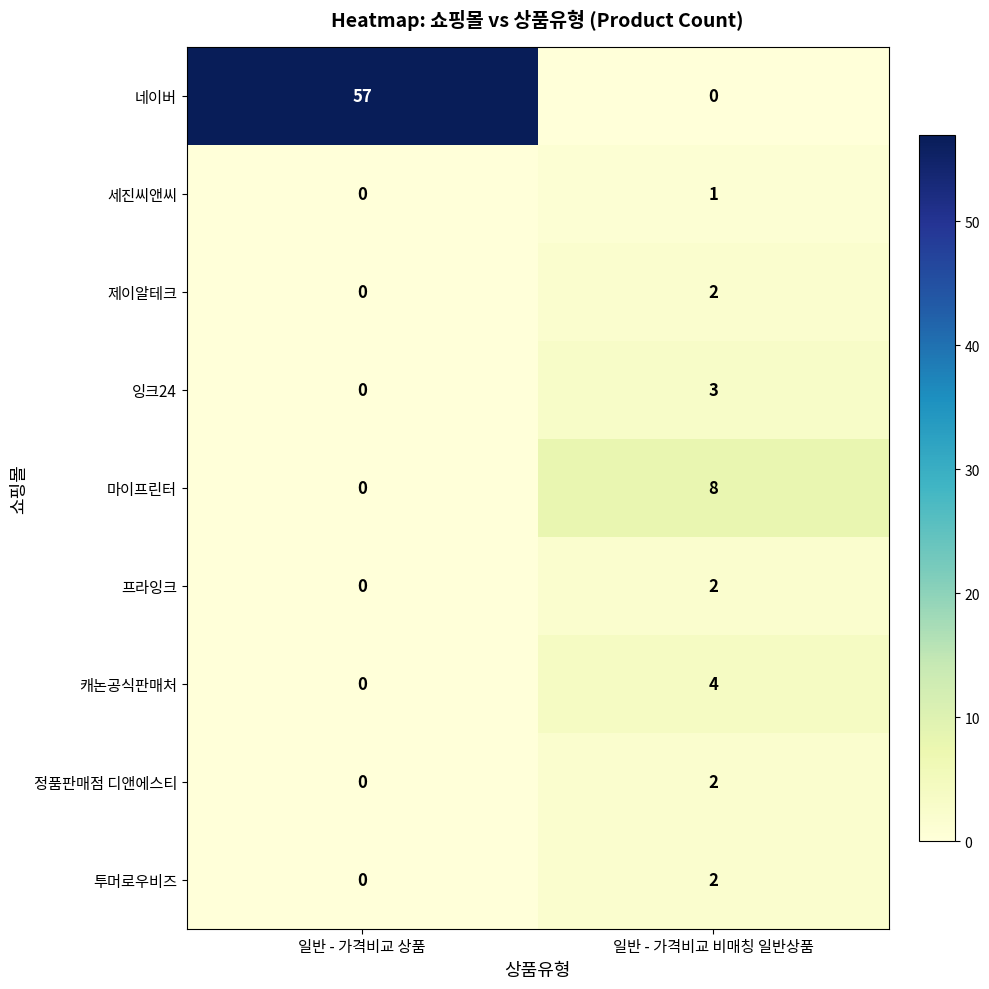

At which label does 프라잉크 reach its peak?

일반 - 가격비교 비매칭 일반상품